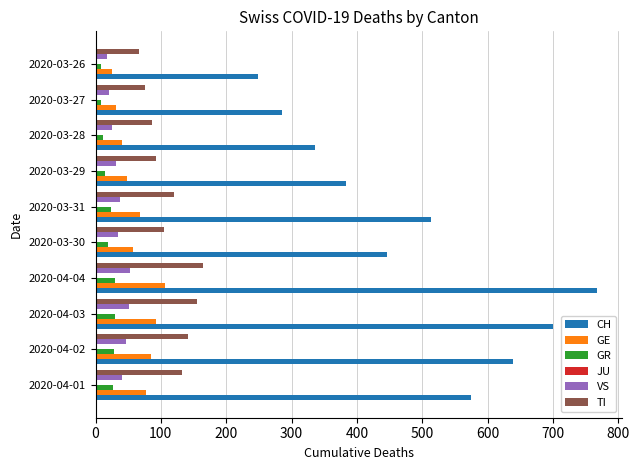

Which series has the largest total across all categories?

CH